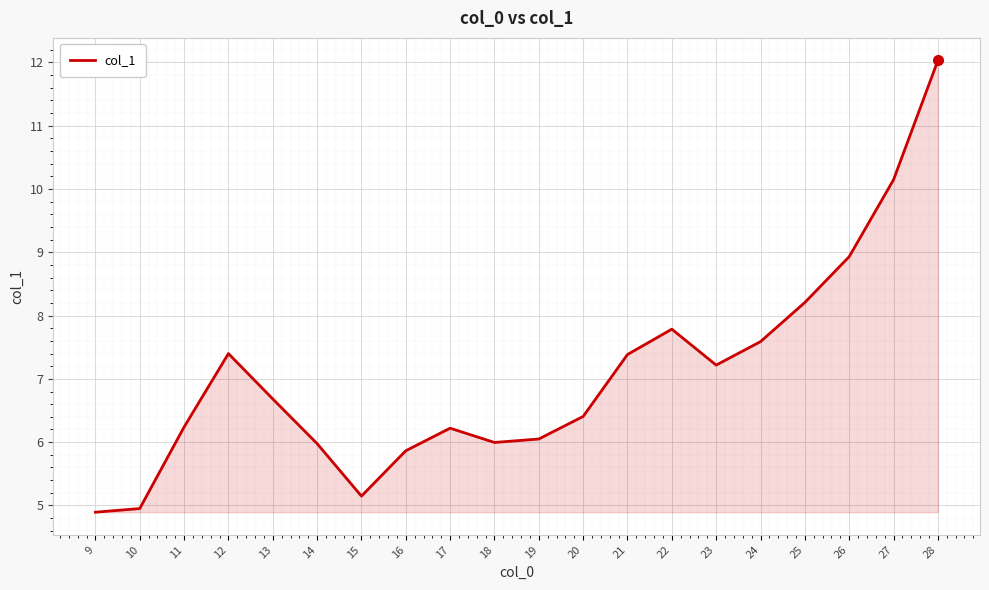

At which label does the data first exceed 6?

11